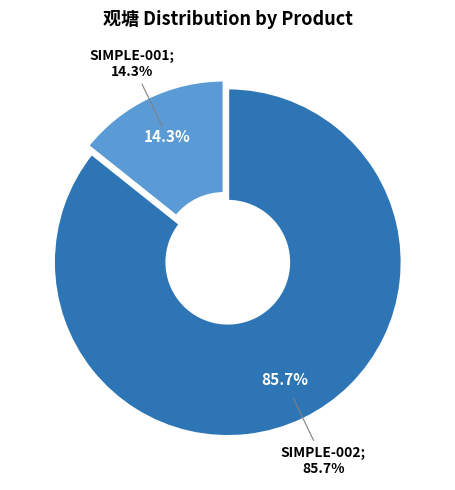

Does any single category account for the majority?

Yes